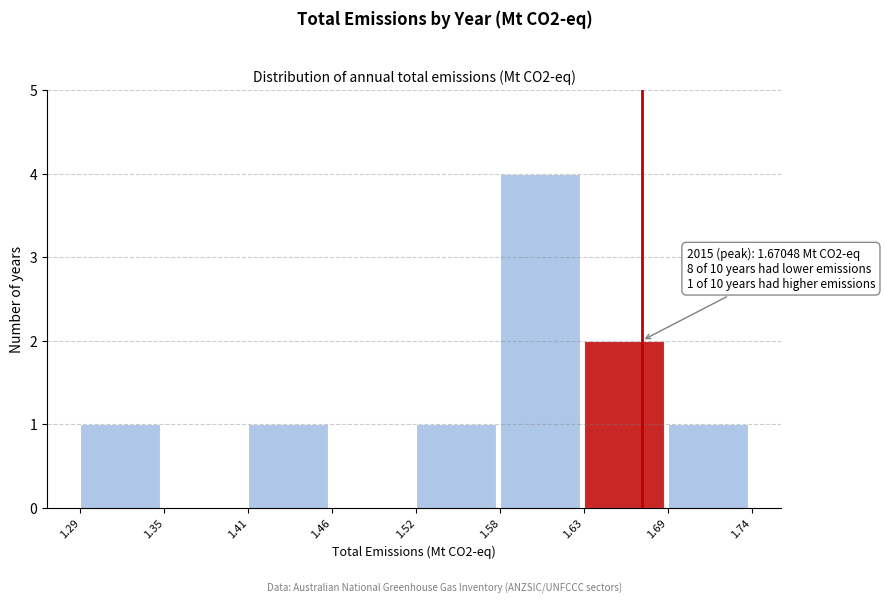

Which range on the x-axis has the tallest bar?

1.58 to 1.63